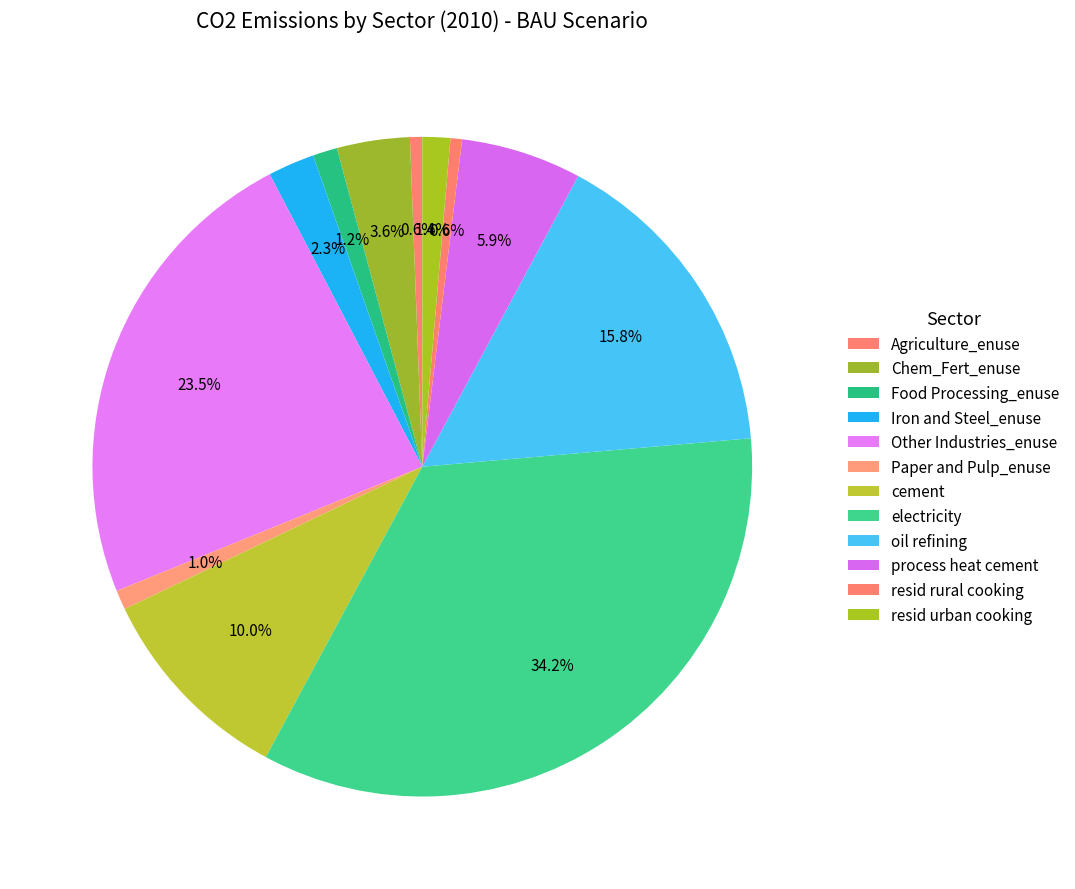

Does Iron and Steel_enuse represent more than half of the total?

No